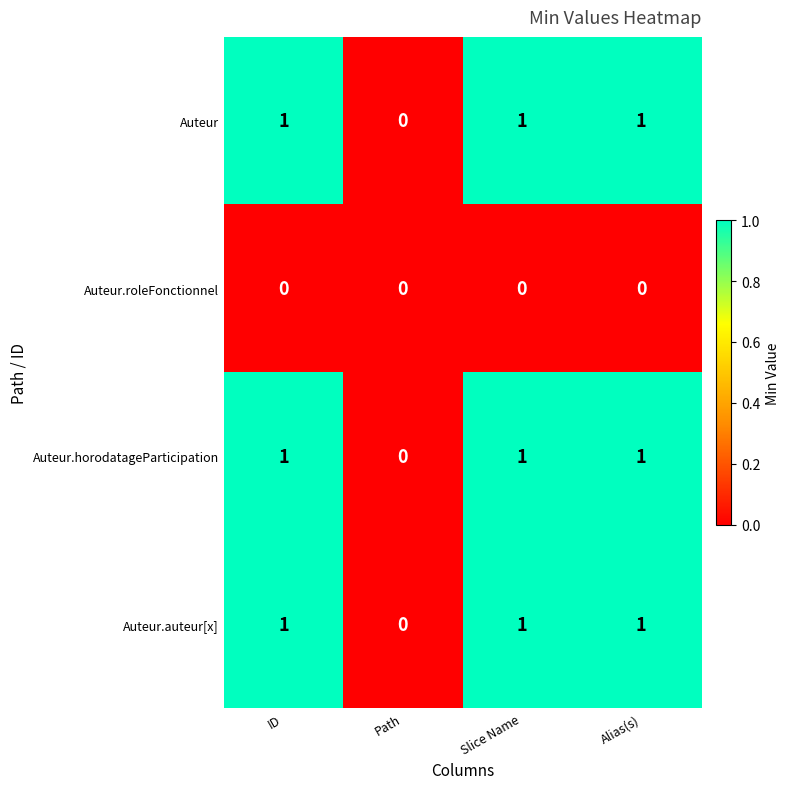

What is the total value across all series at ID?

3